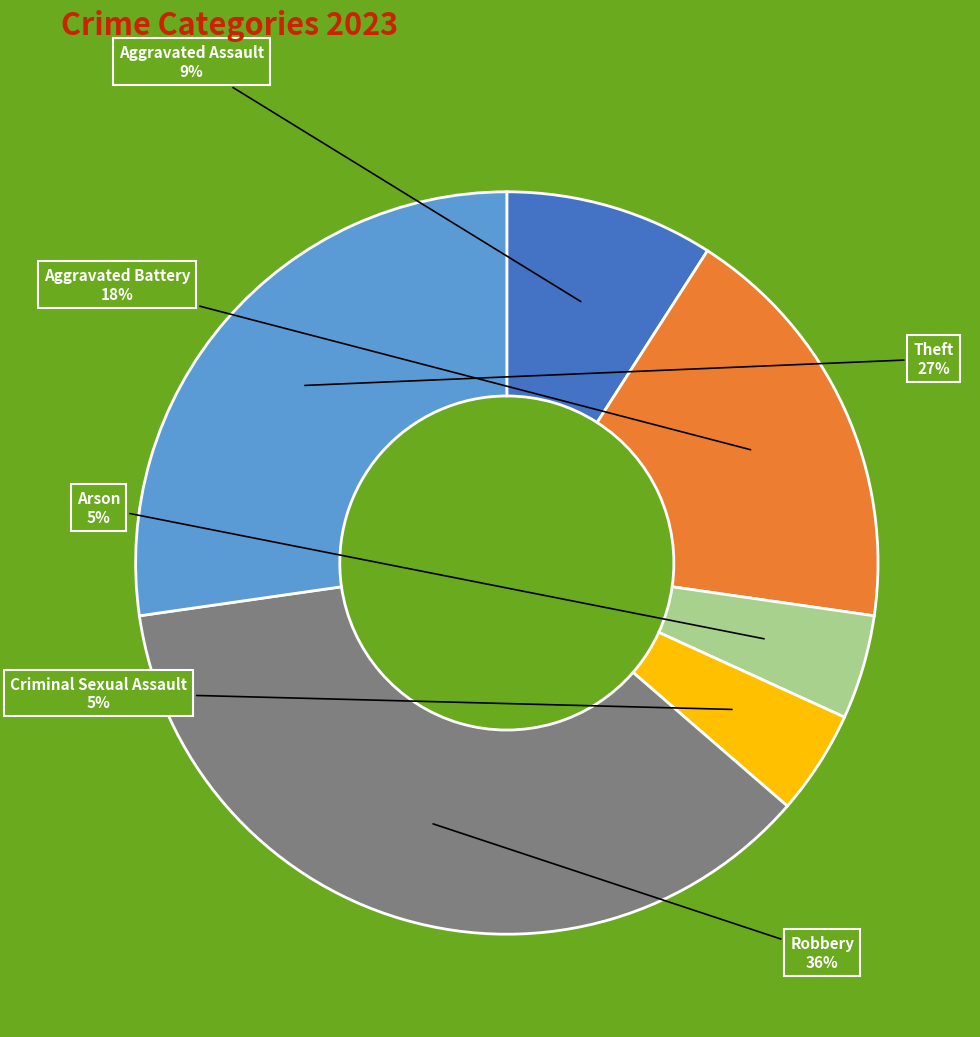

To the nearest percent, what is the average slice percentage?

17%